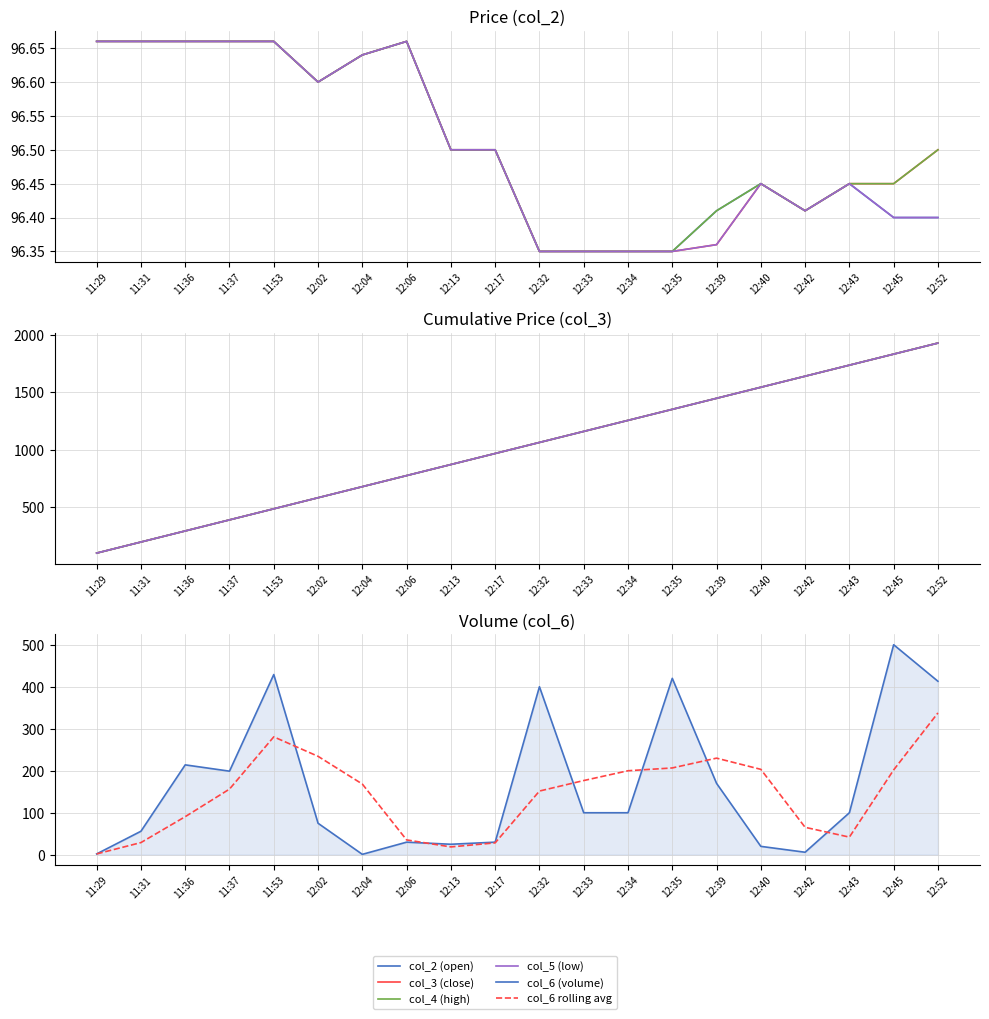

True or false: col_5 (low) and col_3 (close) intersect in this chart.

False